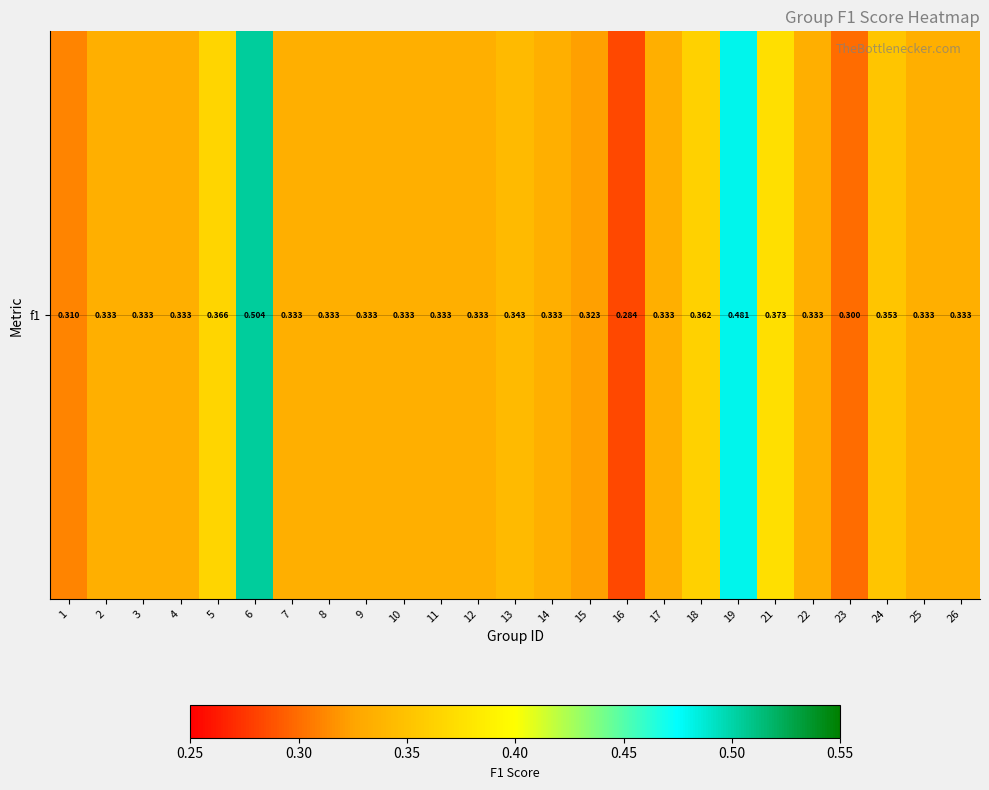

What value does the data have at 21?

0.4